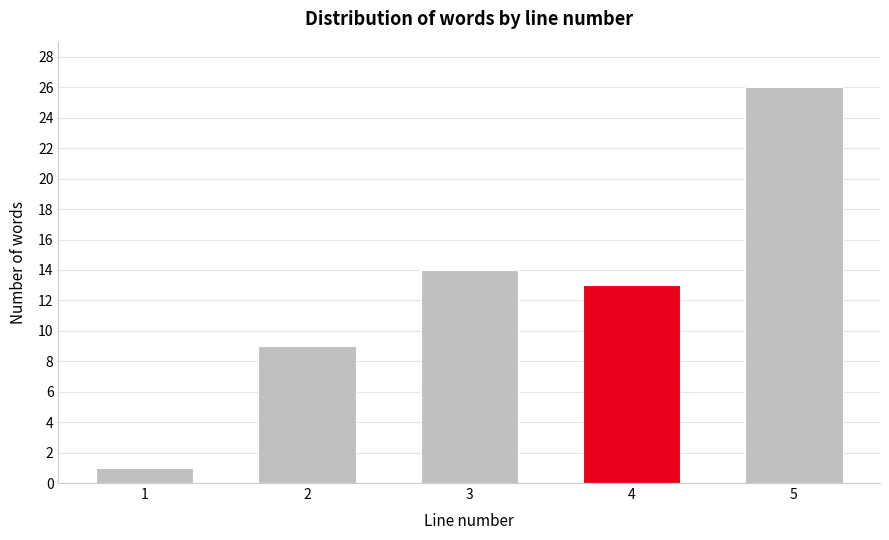

Reading left to right, what are all the values shown in this chart?

1	9	14	13	26